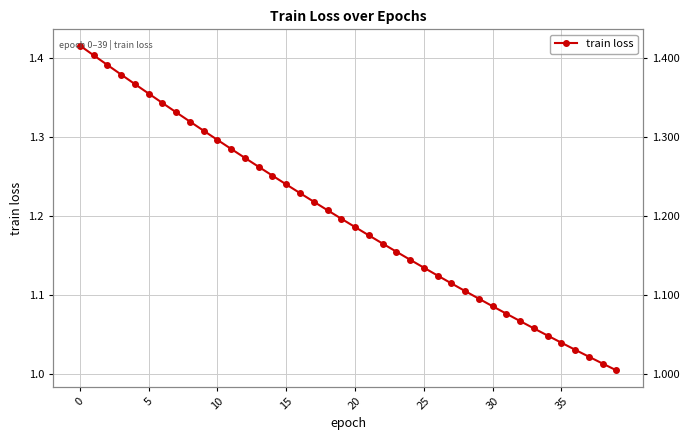

The value at 23 is 1.2. True or false?

True